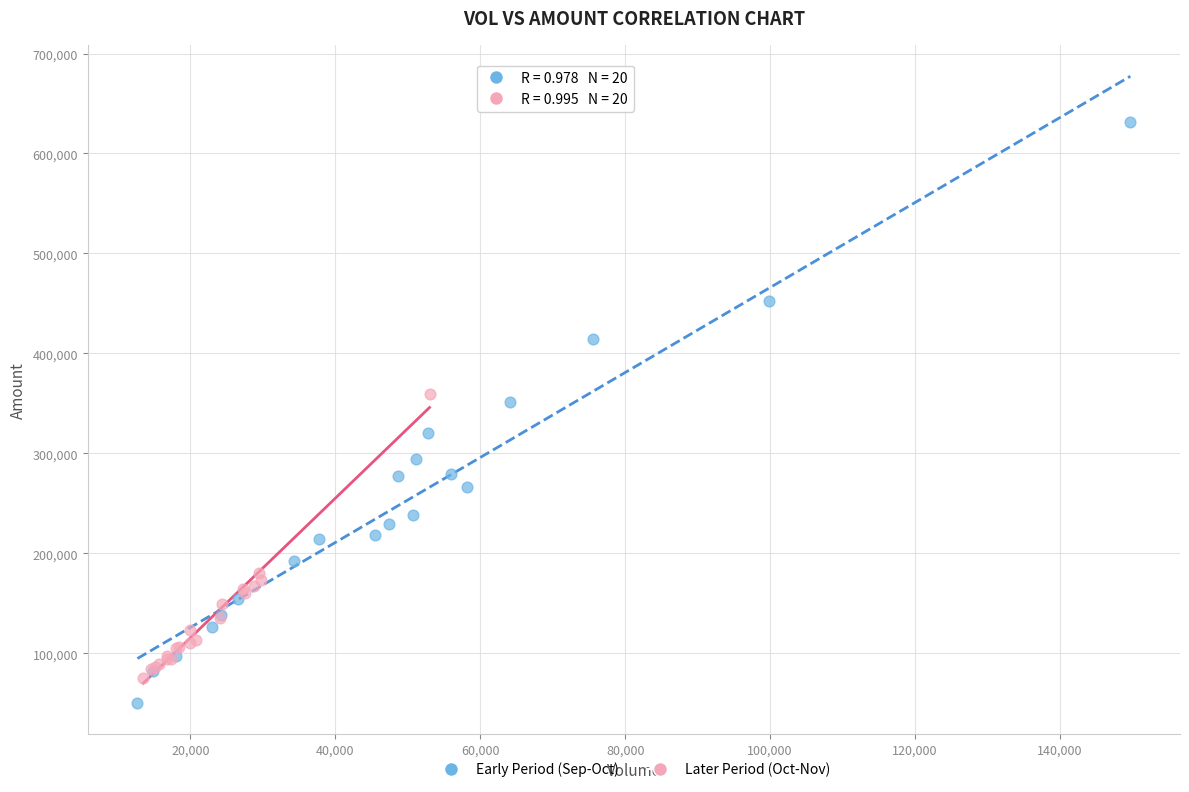

Which series has the widest spread of Y values?

Early Period (Sep-Oct)